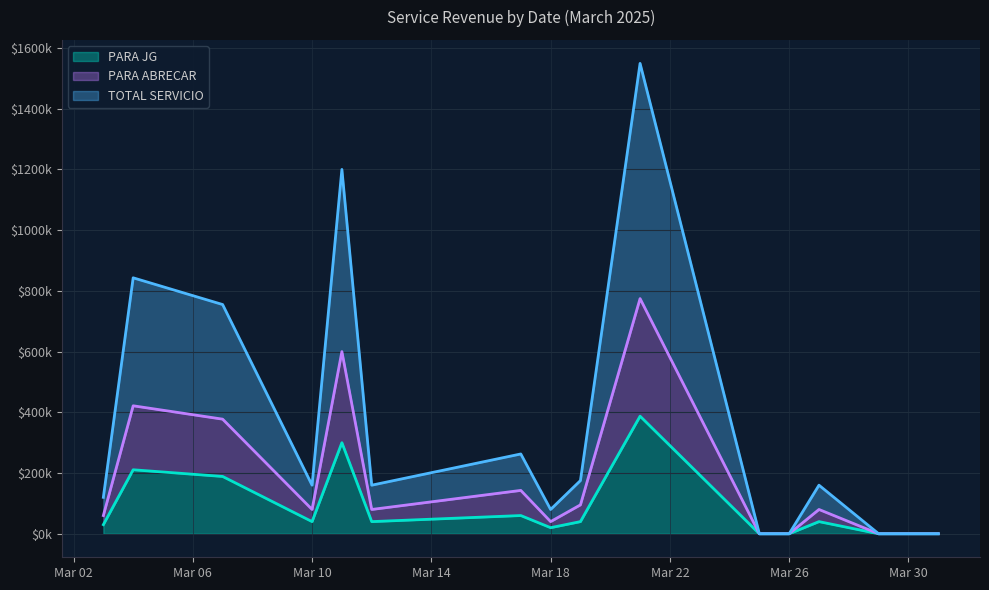

What are all the series names shown in the legend?

PARA JG, PARA ABRECAR, TOTAL SERVICIO